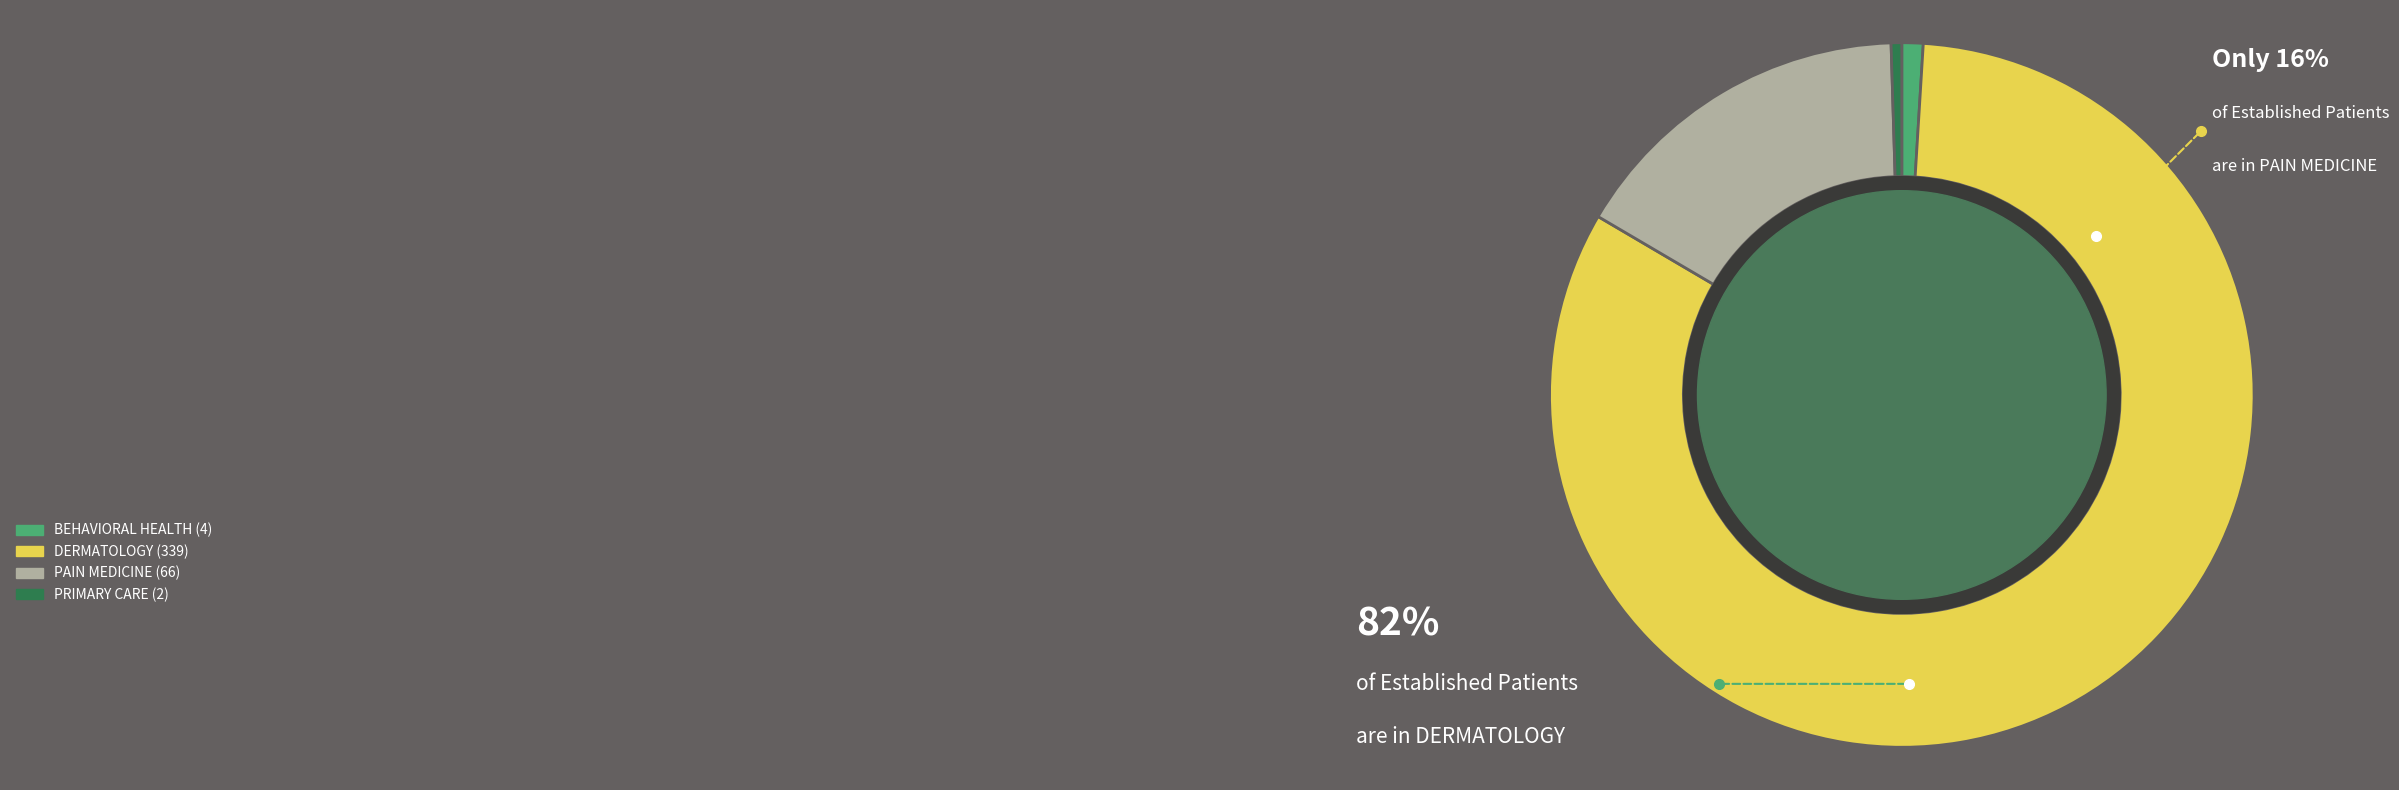

Does DERMATOLOGY account for over 50% of the chart?

Yes